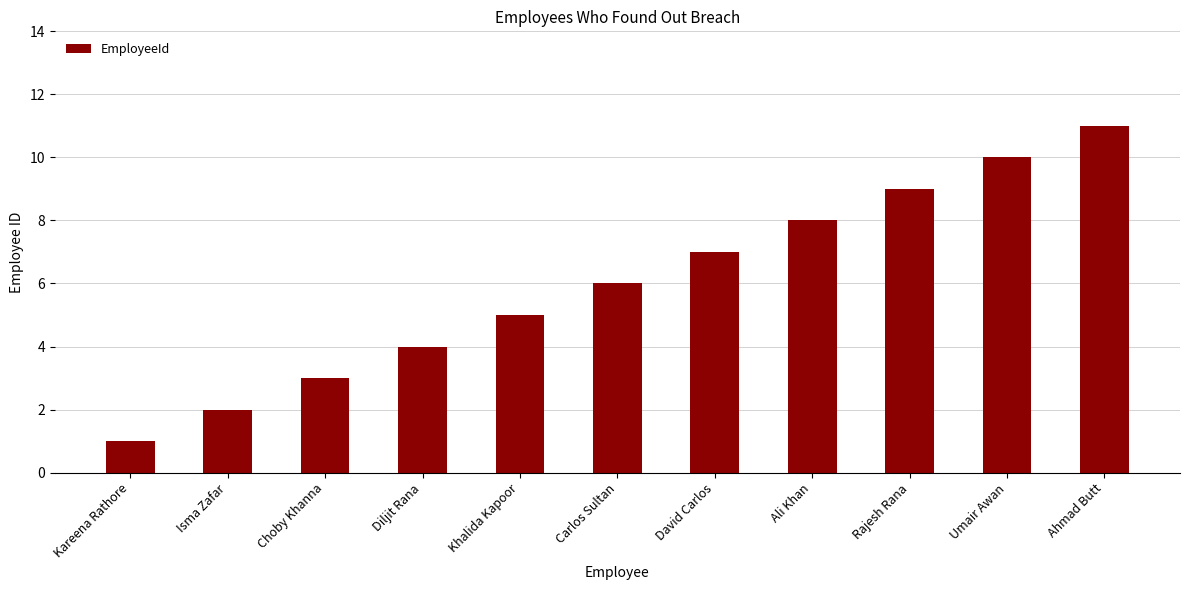

What is the label of the 4th bar from the right?

Ali Khan